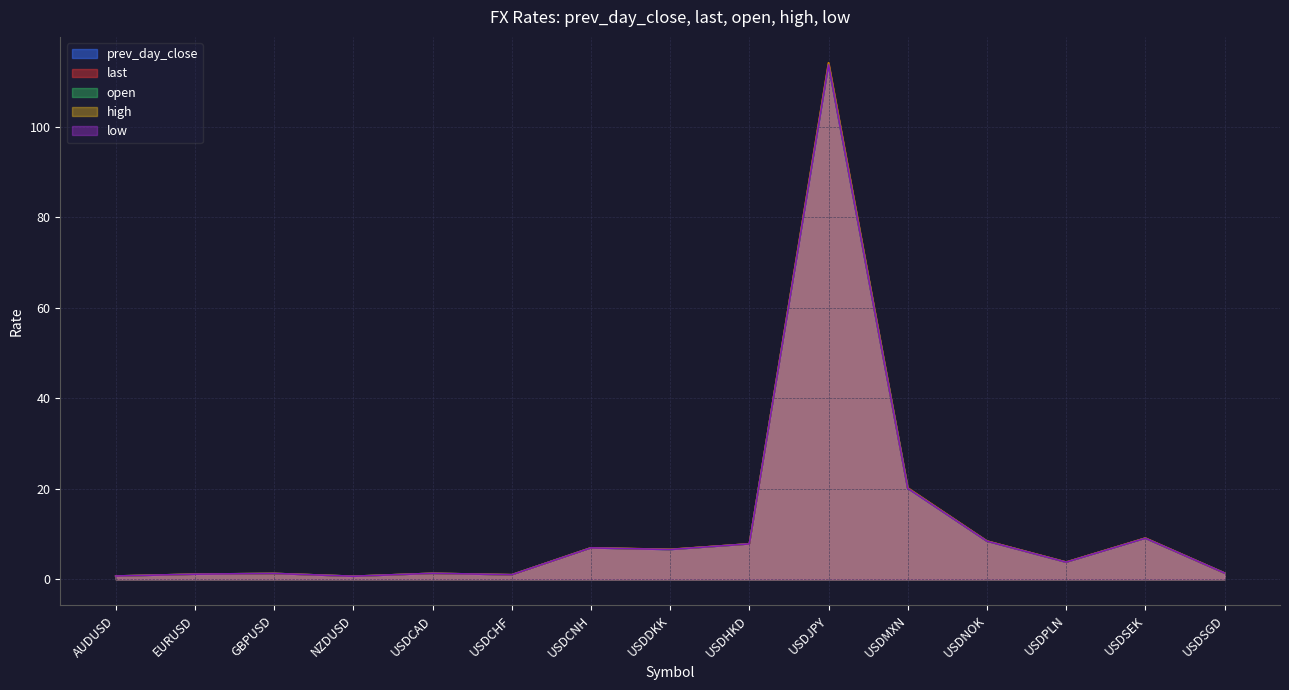

List the labels in order of high value, smallest first.

NZDUSD, AUDUSD, USDCHF, EURUSD, GBPUSD, USDCAD, USDSGD, USDPLN, USDDKK, USDCNH, USDHKD, USDNOK, USDSEK, USDMXN, USDJPY